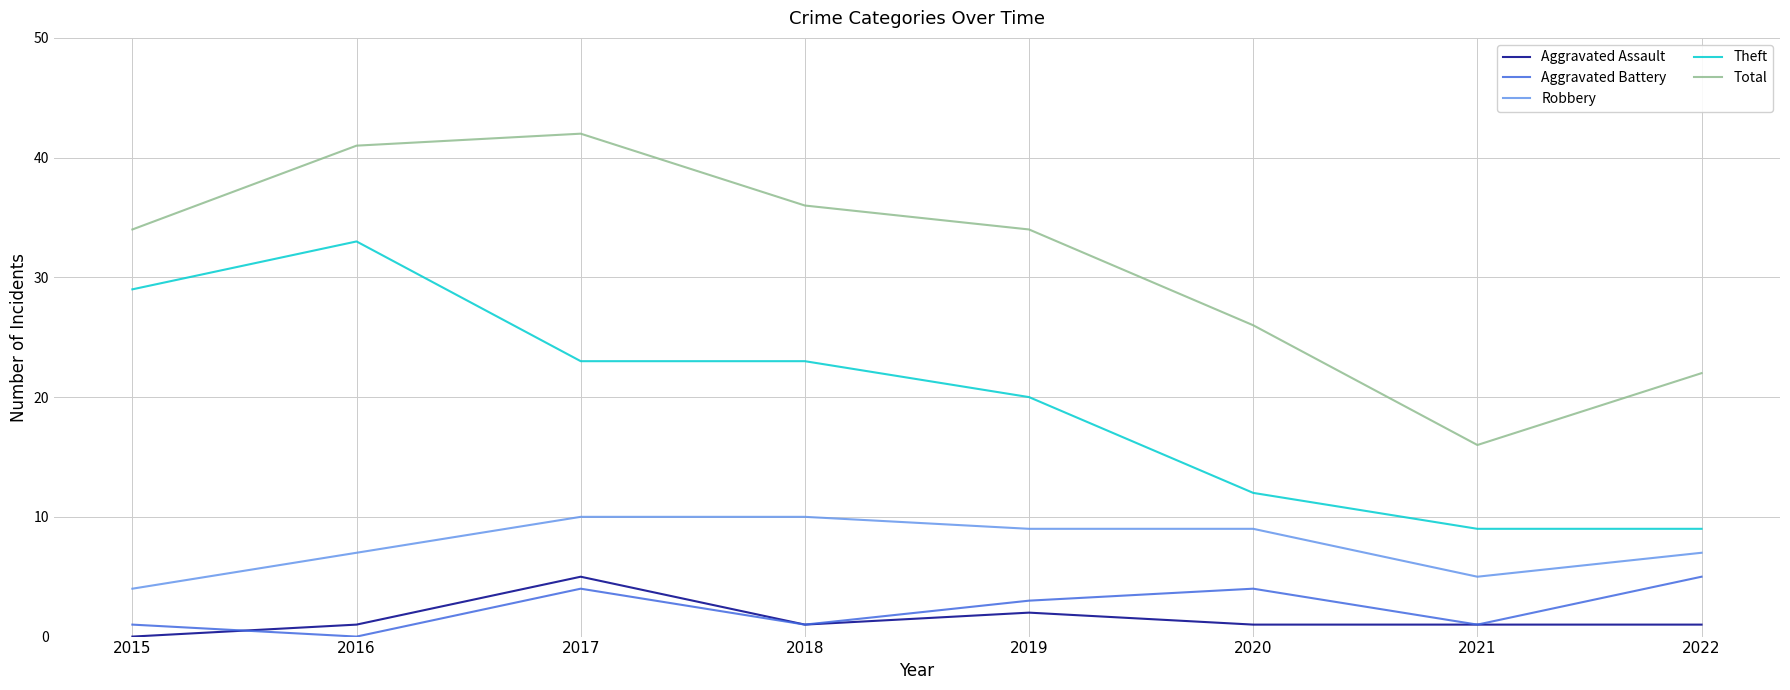

In Aggravated Battery, how many points are lower than both neighbors (excluding endpoints)?

3